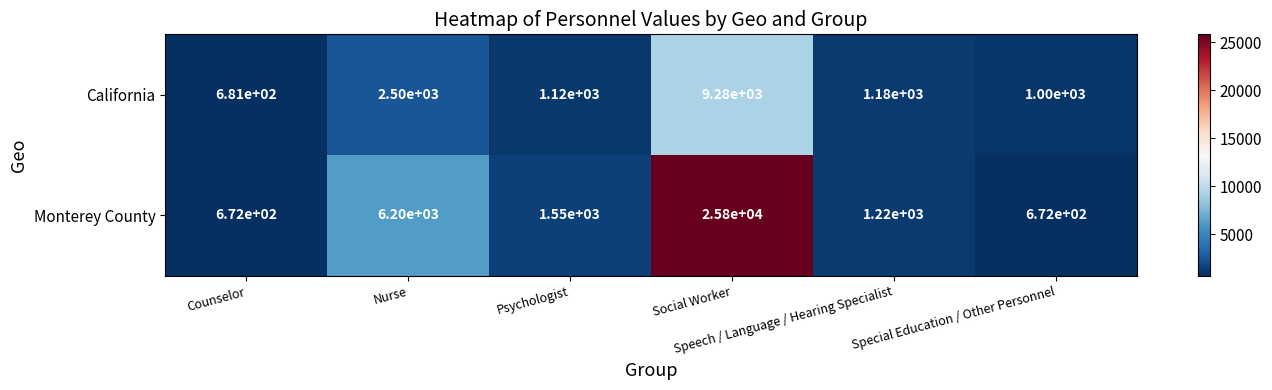

What is the minimum value shown in the chart?

672